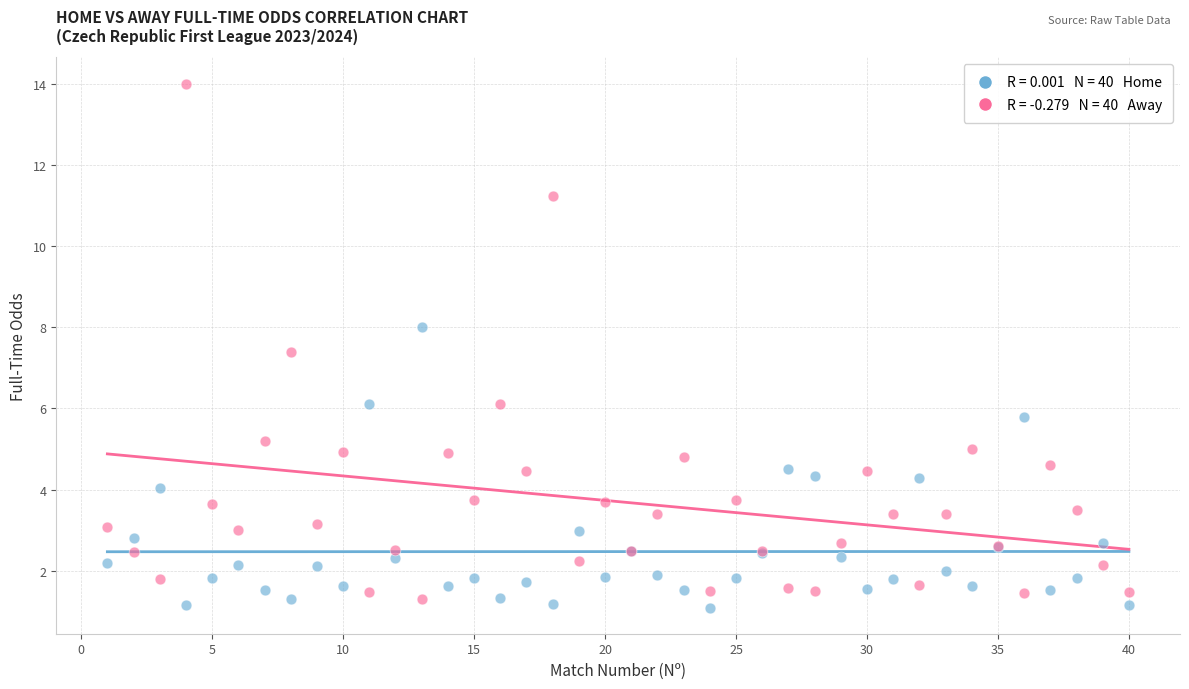

Across all series, what Y value is closest to 7?

7.4